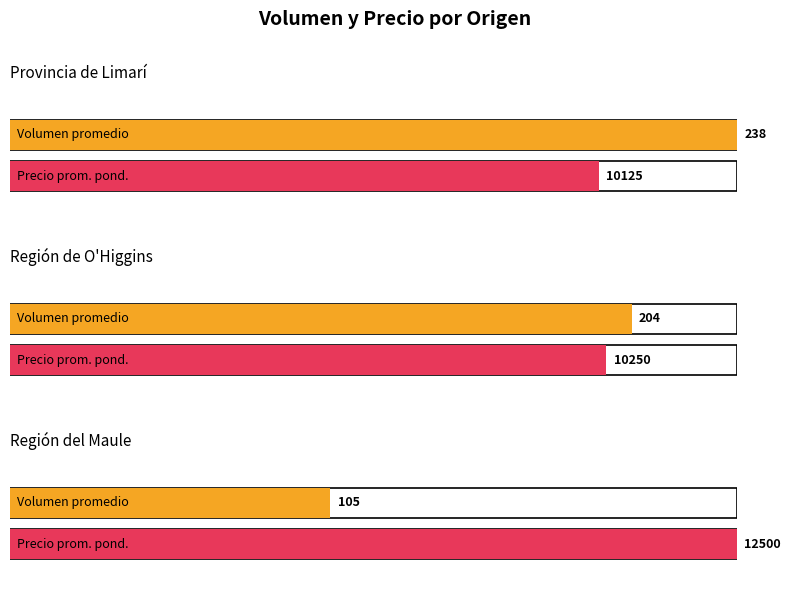

The Volumen series shows 625 at Región de O'Higgins. True or false?

False